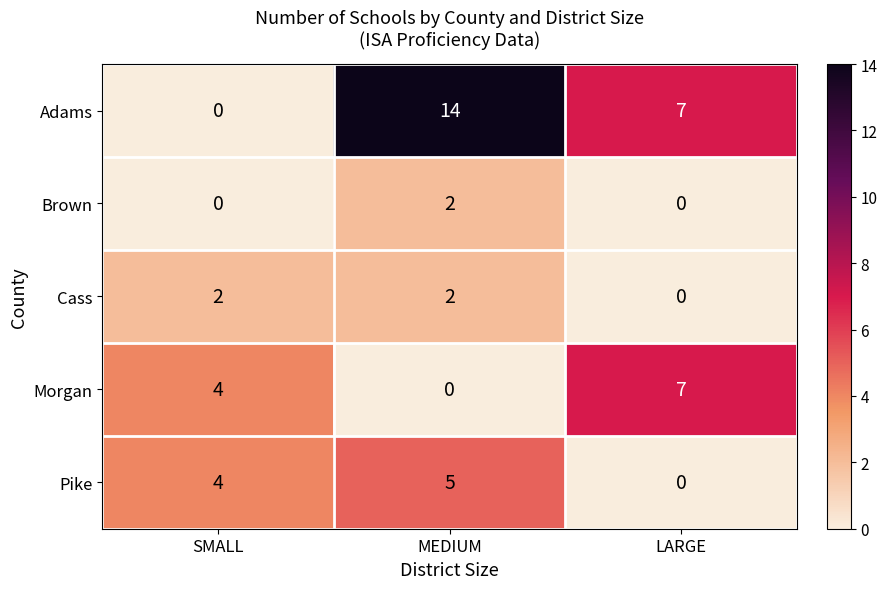

The Brown series shows -1 at SMALL. True or false?

False